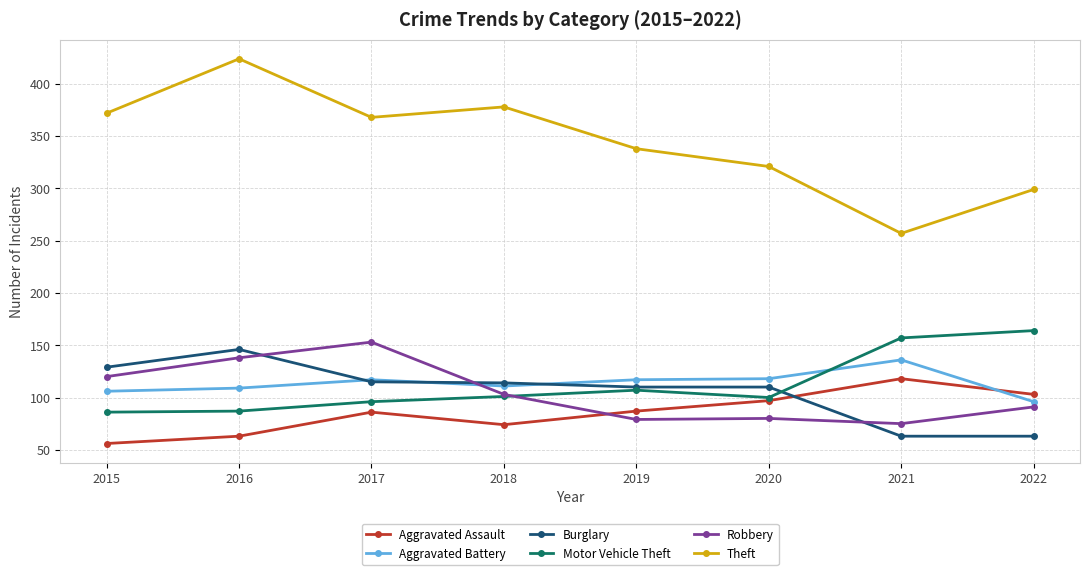

How many distinct data groups are displayed?

6